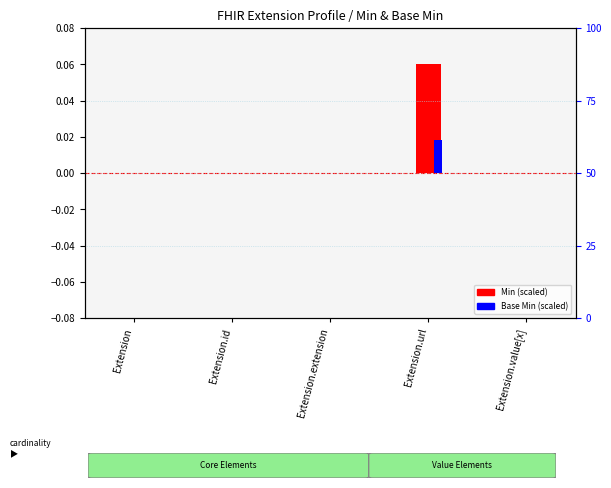

Which series has the largest total across all categories?

Min (scaled)